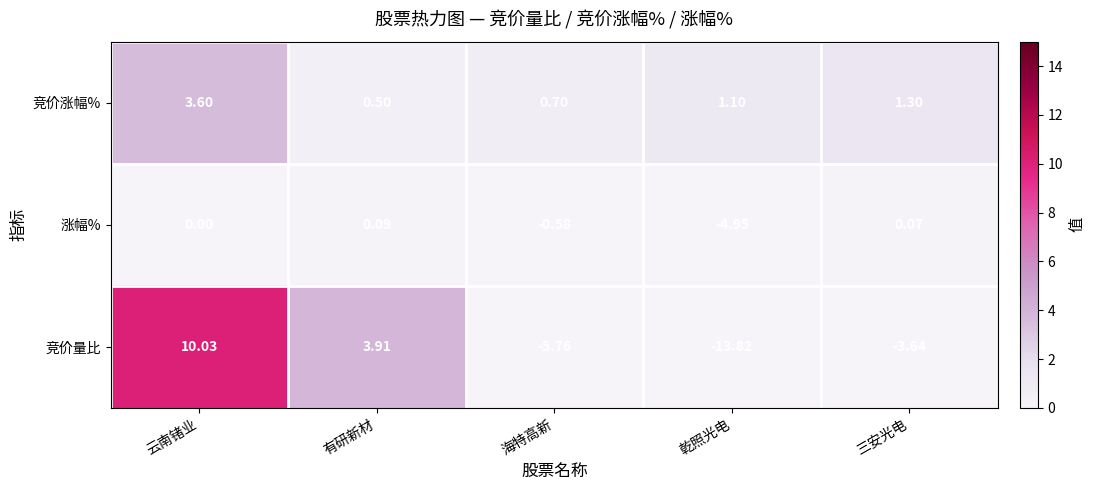

Which series has the widest spread of values?

竞价量比